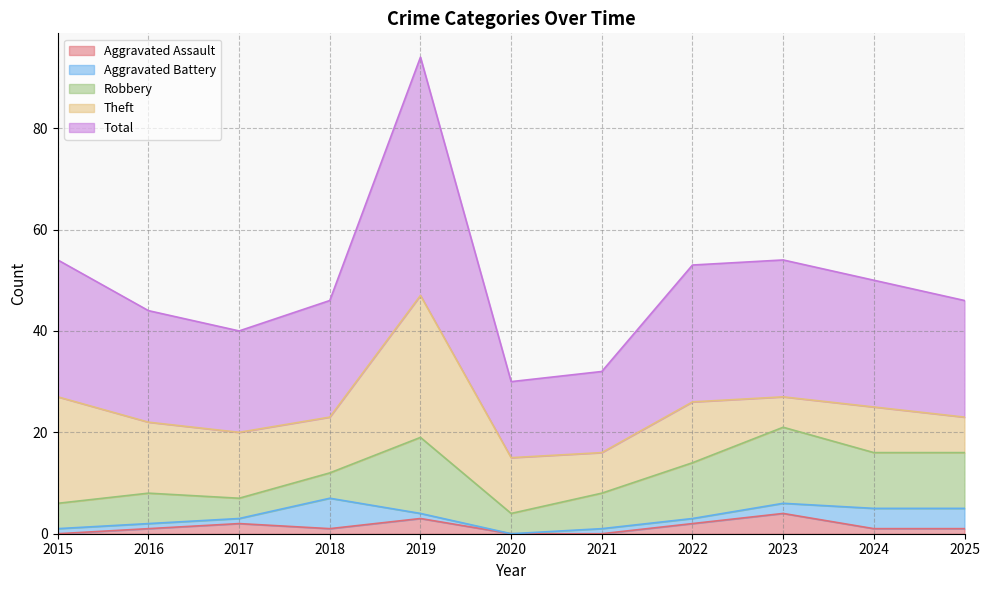

What is the sum of all Theft values?

140